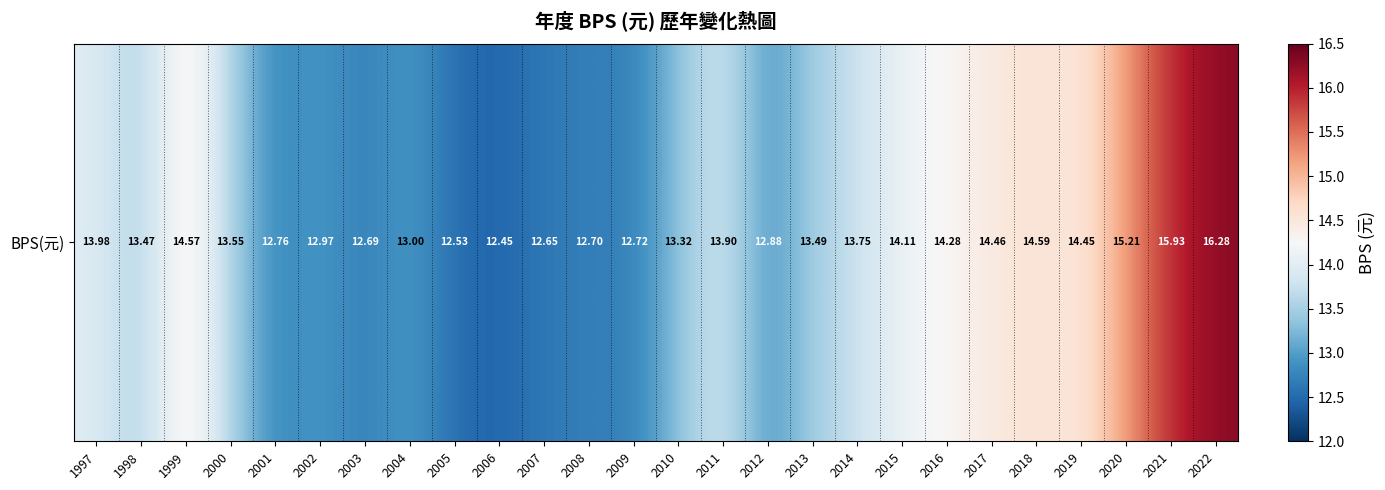

Which label corresponds to the smallest value in the chart?

2006